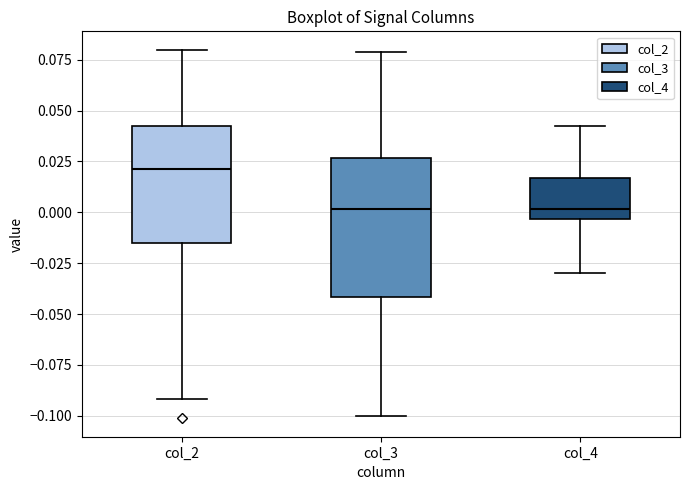

Where is the lower edge of the box for col_4 on the y-axis? The values are not printed on the chart, so give them approximately, as read against the axis.

-0.005